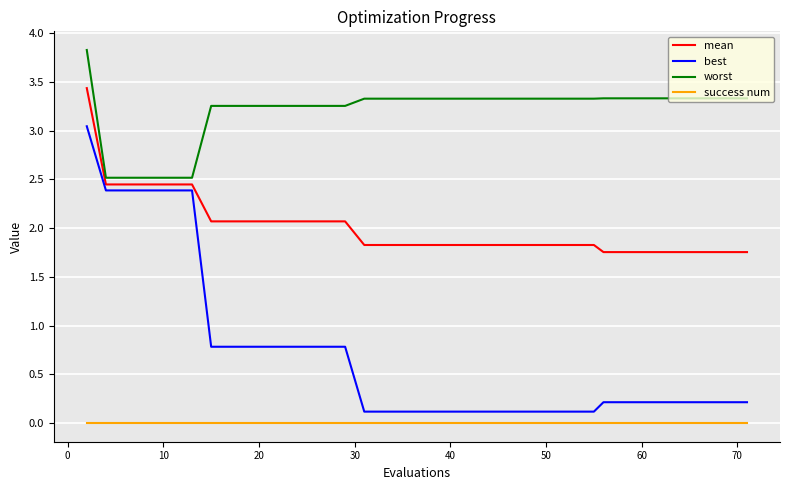

Which series has the largest range (max minus min)?

best